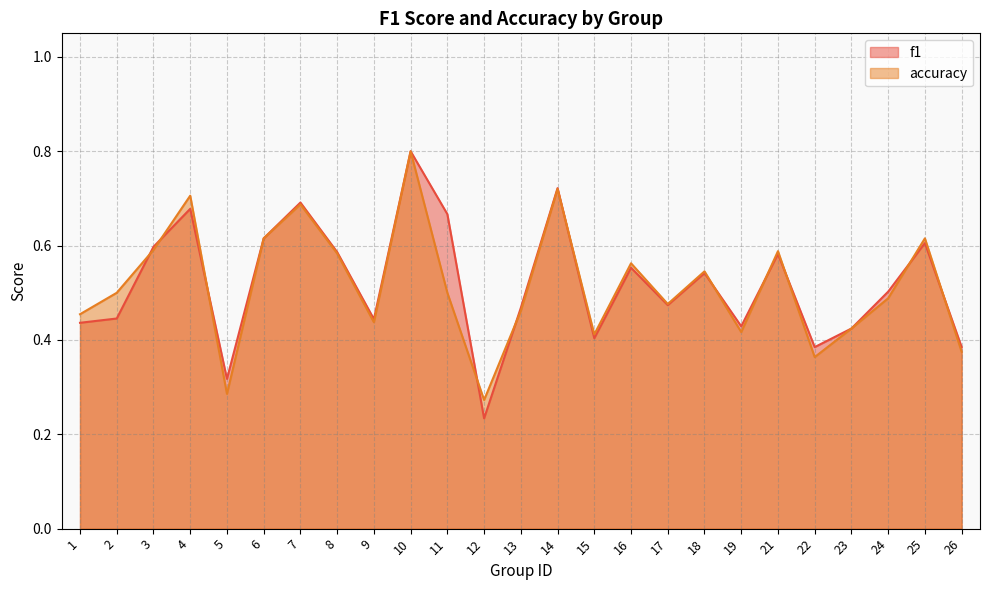

Reading left to right, extract all data points from this chart.

f1: 0.4	0.4	0.6	0.7	0.3	0.6	0.7	0.6	0.4	0.8	0.7	0.2	0.5	0.7	0.4	0.6	0.5	0.5	0.4	0.6	0.4	0.4	0.5	0.6	0.4
accuracy: 0.5	0.5	0.6	0.7	0.3	0.6	0.7	0.6	0.4	0.8	0.5	0.3	0.5	0.7	0.4	0.6	0.5	0.5	0.4	0.6	0.4	0.4	0.5	0.6	0.4